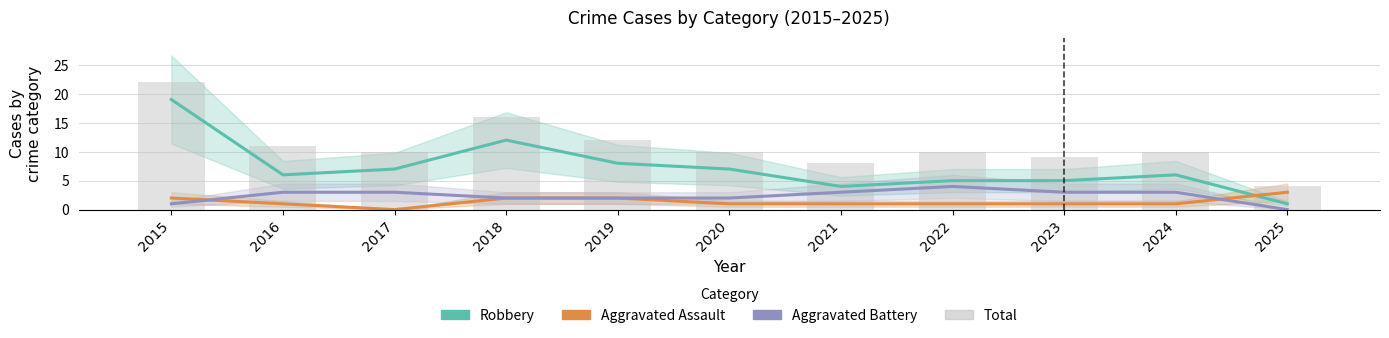

At 2024, list the series in order from largest to smallest.

Total, Robbery, Aggravated Battery, Aggravated Assault